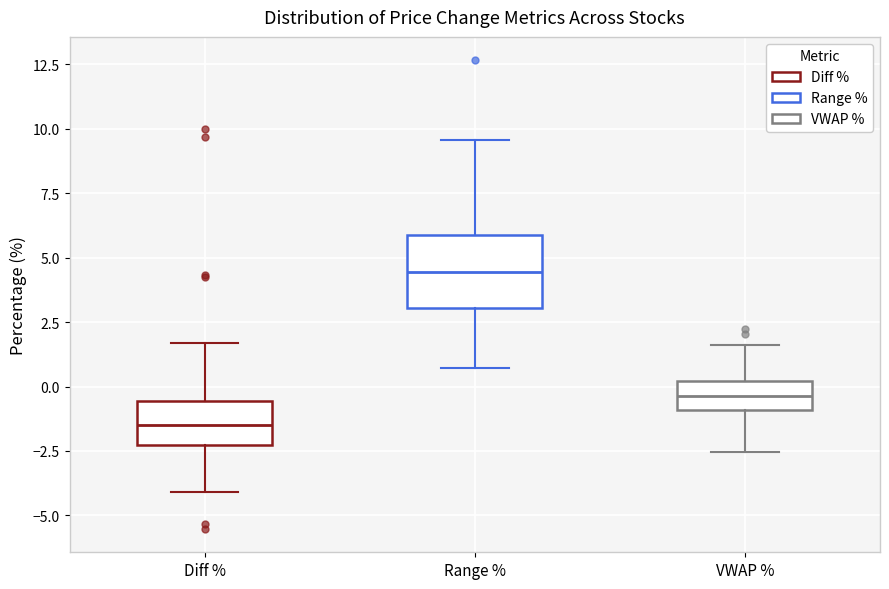

Reading left to right, read every box against the y-axis: the position of its median line, the range the box covers, and the ends of its whiskers. The values are not printed on the chart, so give them approximately, as read against the axis.

Diff %: median -1.5, box -2.5 to -0.5, whiskers -4.0 to 1.5
Range %: median 4.5, box 3.0 to 6.0, whiskers 0.5 to 9.5
VWAP %: median -0.5, box -1.0 to 0.0, whiskers -2.5 to 1.5